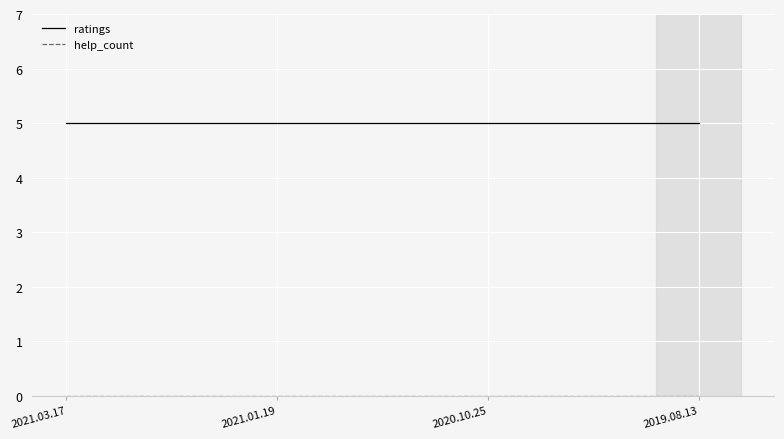

True or false: ratings has more than 2 interior local peaks.

False